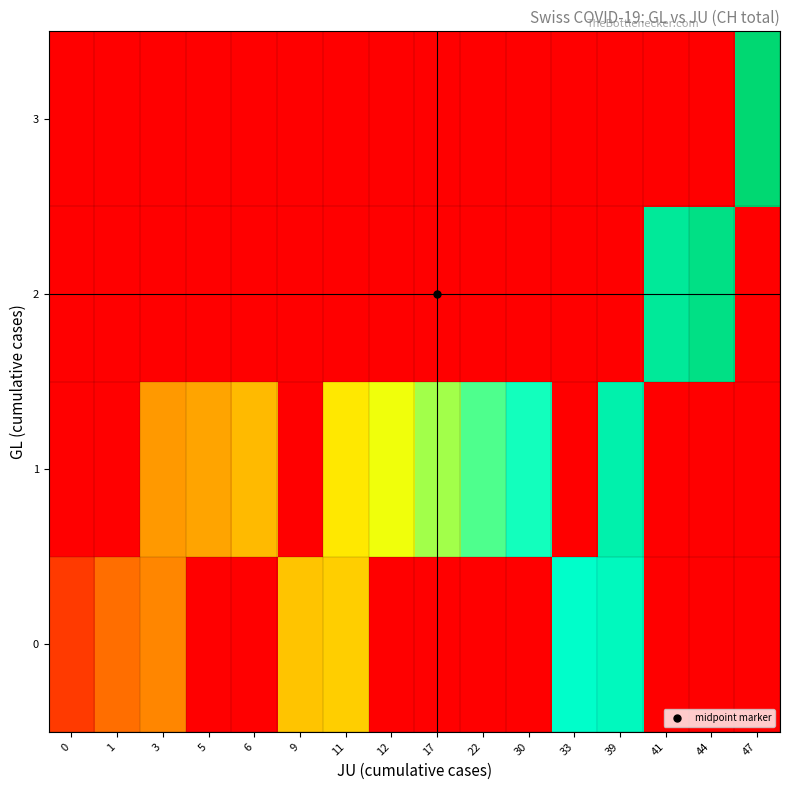

Reading left to right, transcribe all the data shown in this chart.

row_0: 201	380	460	0	0	672	707	0	0	0	0	1315	1368	0	0	0
row_1: 0	0	525	564	637	0	793	895	1027	1171	1273	0	1456	0	0	0
row_2: 0	0	0	0	0	0	0	0	0	0	0	0	0	1548	1649	0
row_3: 0	0	0	0	0	0	0	0	0	0	0	0	0	0	0	1741